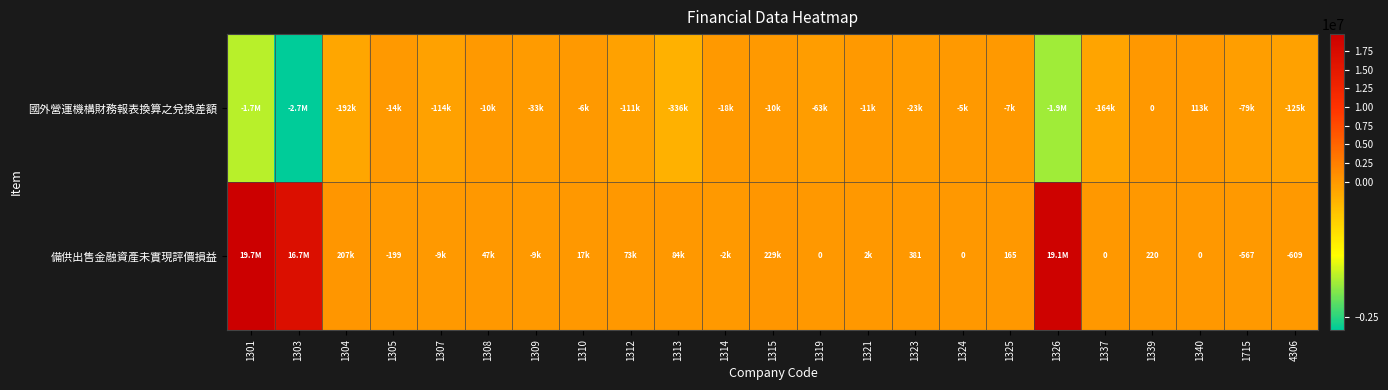

Rank the categories by 國外營運機構財務報表換算之兌換差額 value from highest to lowest.

1340, 1339, 1324, 1310, 1325, 1315, 1308, 1321, 1305, 1314, 1323, 1309, 1319, 1715, 1312, 1307, 4306, 1337, 1304, 1313, 1301, 1326, 1303